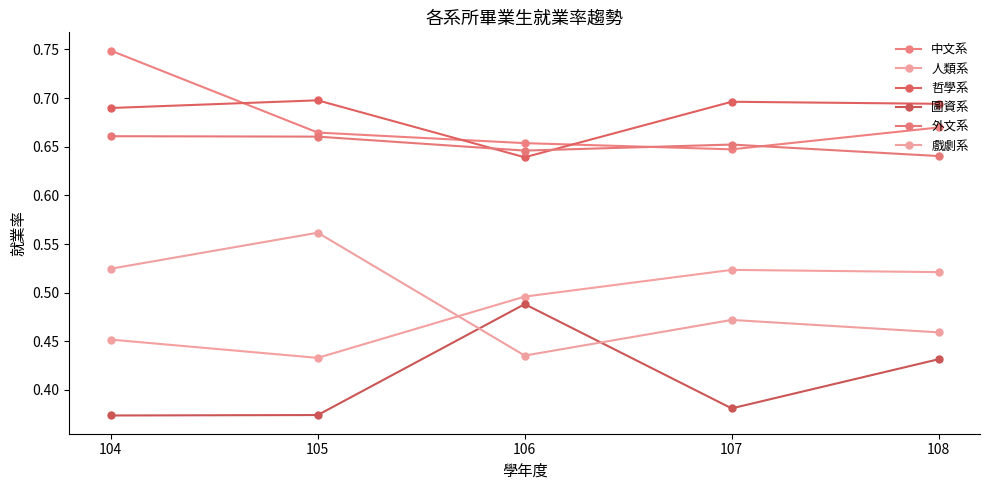

Rank the series by their maximum value, from lowest to highest.

圖資系, 人類系, 戲劇系, 外文系, 哲學系, 中文系